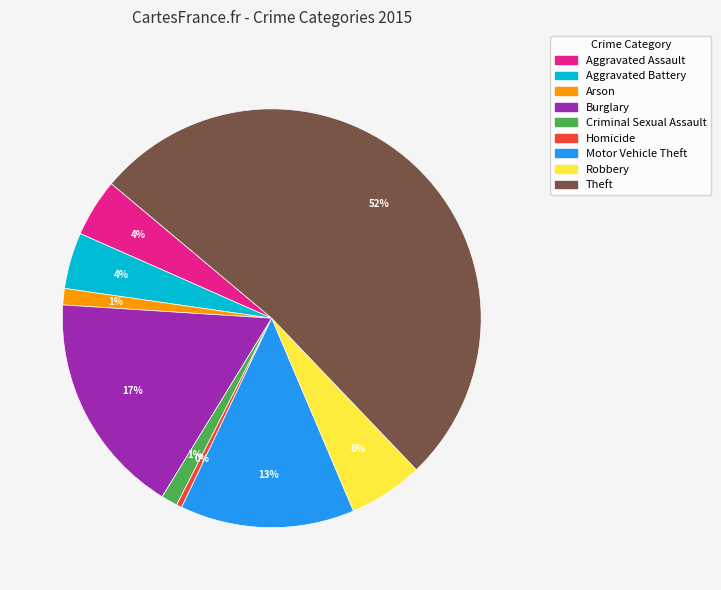

Which slice is the smallest?

Homicide